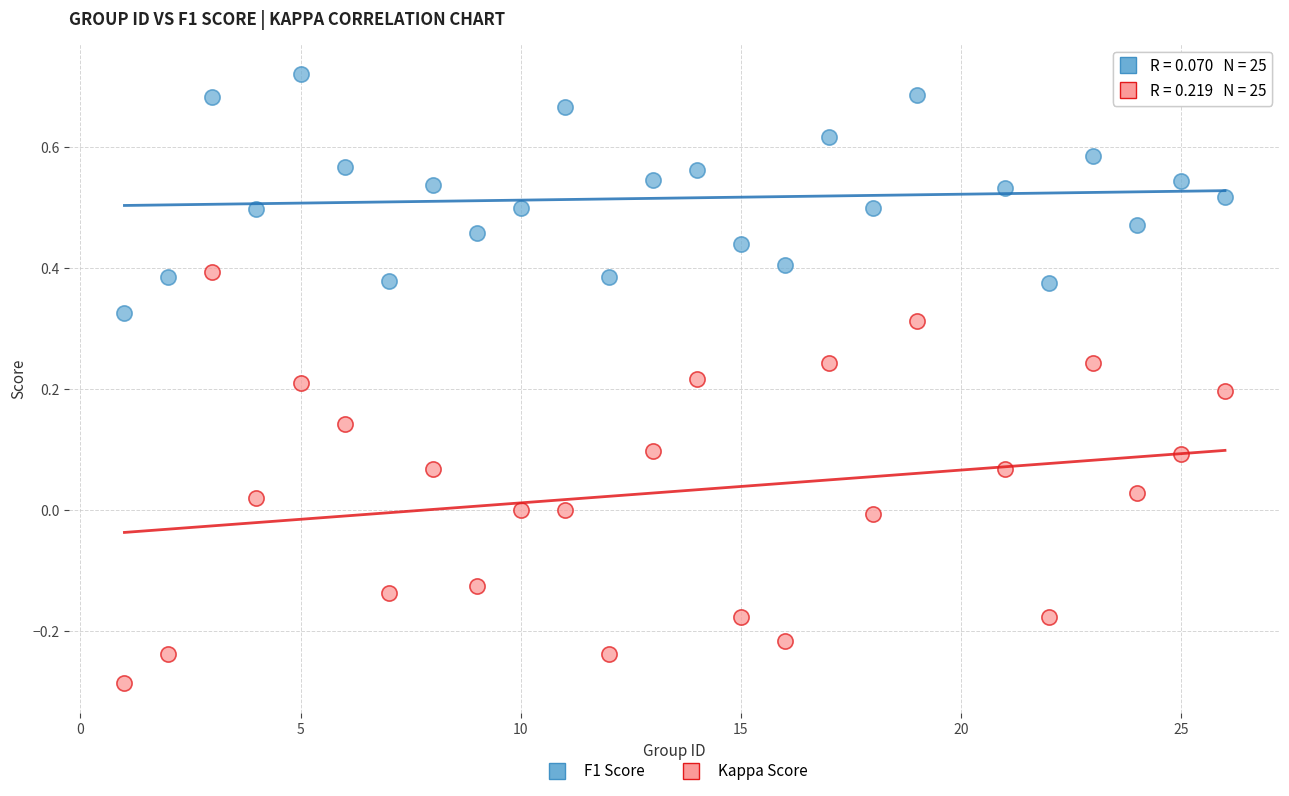

What are all the series names shown in the legend?

F1 Score, Kappa Score